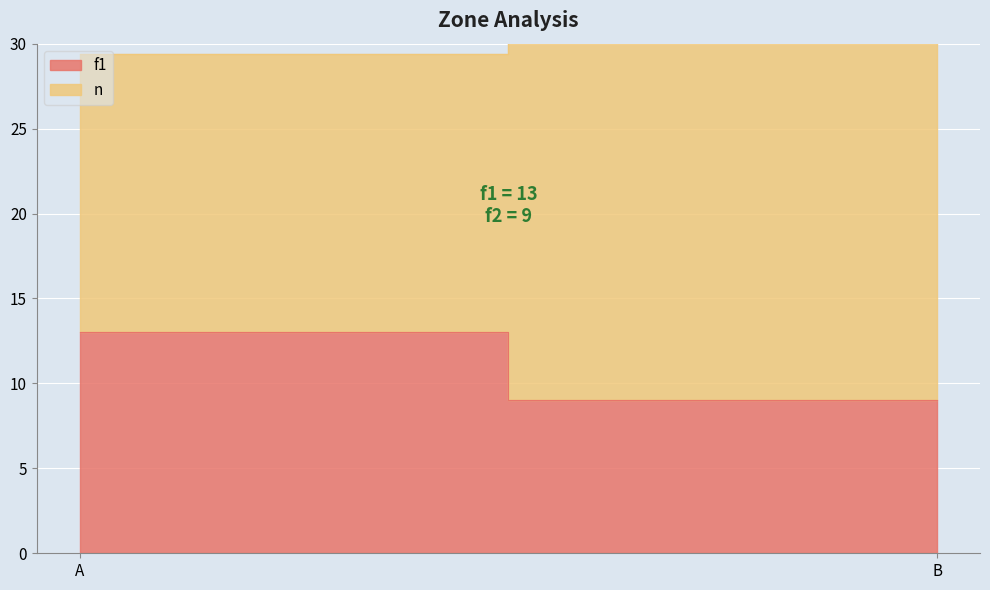

Which label corresponds to the largest value in the chart?

B